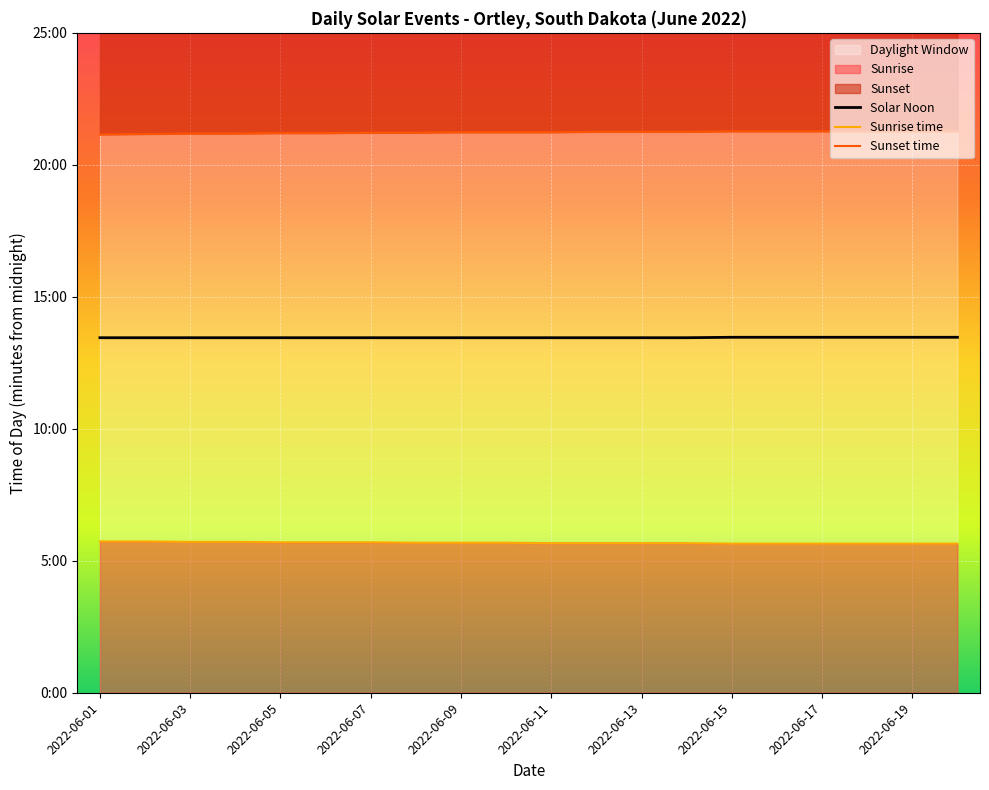

What is the sum of the Sunset time values at 2022-06-15 and 19?

2549